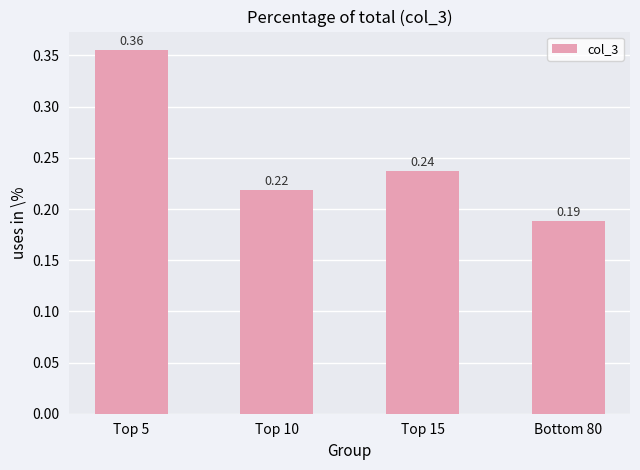

What is the label of the 1st bar from the right?

Bottom 80